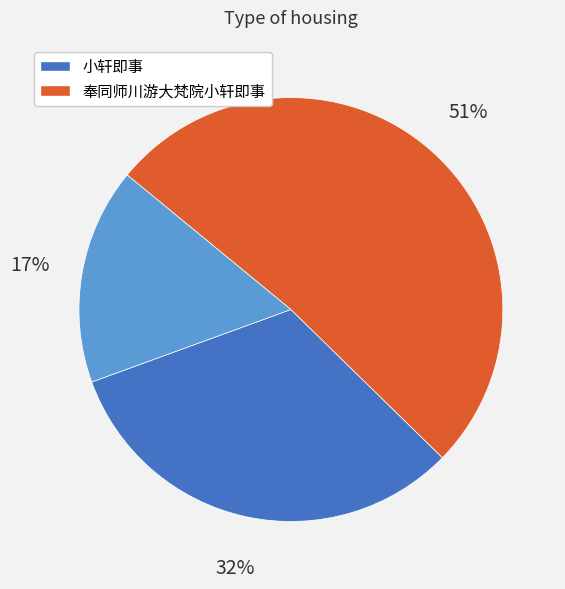

Does any single category account for the majority?

Yes